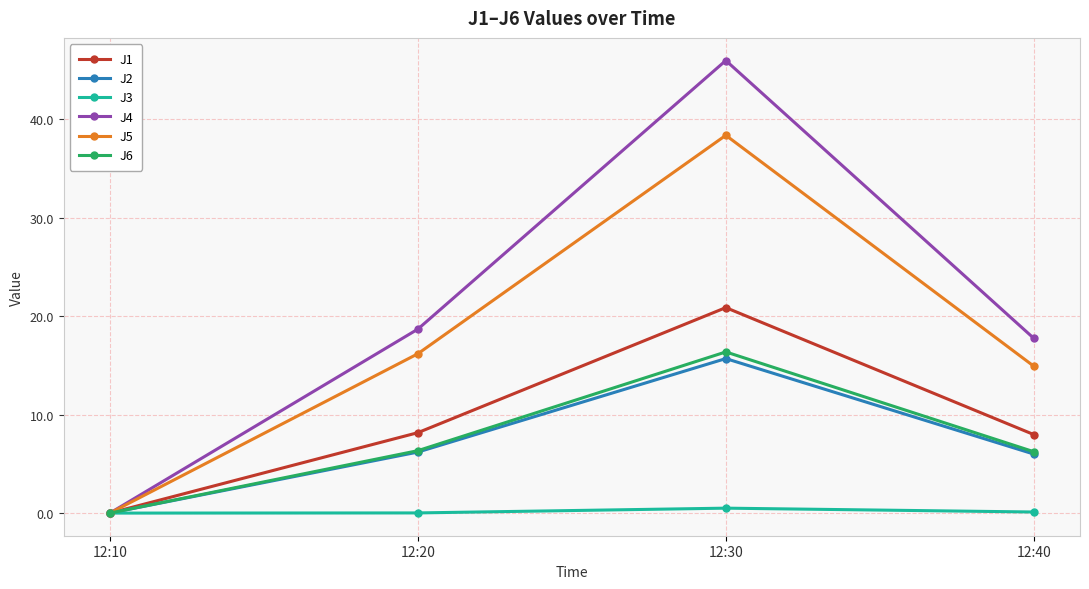

The value of J2 at 12:40 is 6.0. True or false?

True